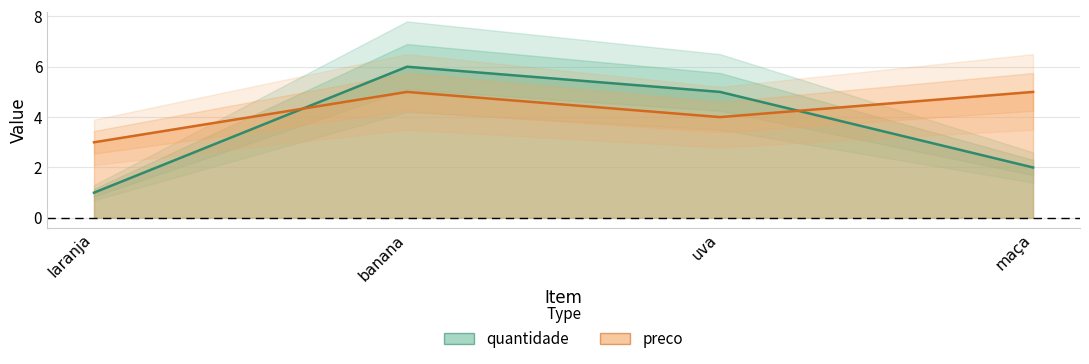

What position from the left is laranja?

1